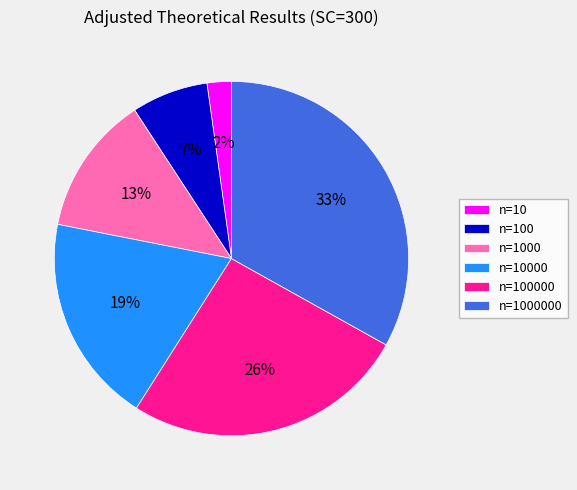

To the nearest percent, what is the difference between the largest and smallest slice percentages?

31%